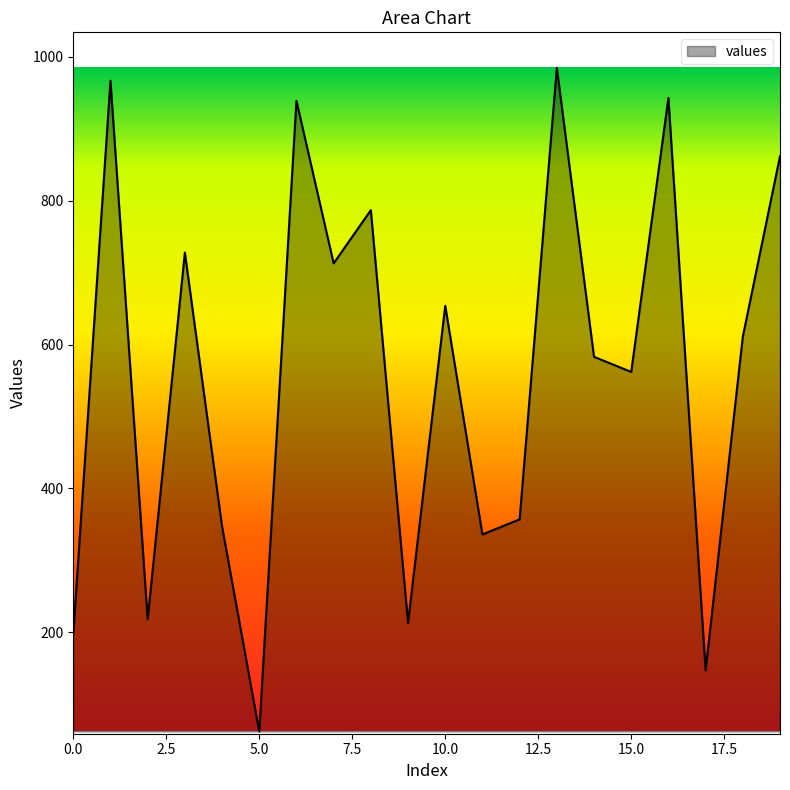

What is the smallest value displayed?

62